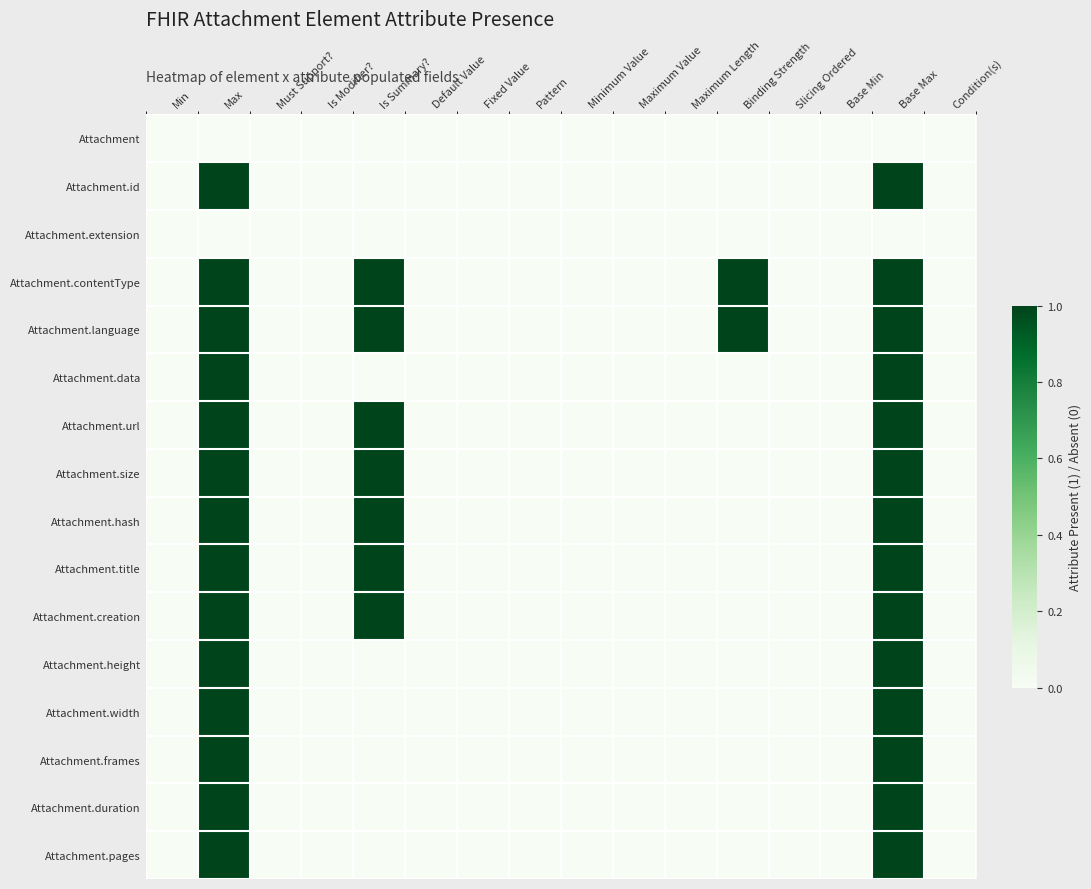

Rank the series by their maximum value, from highest to lowest.

Attachment.id, Attachment.contentType, Attachment.language, Attachment.data, Attachment.url, Attachment.size, Attachment.hash, Attachment.title, Attachment.creation, Attachment.height, Attachment.width, Attachment.frames, Attachment.duration, Attachment.pages, Attachment, Attachment.extension